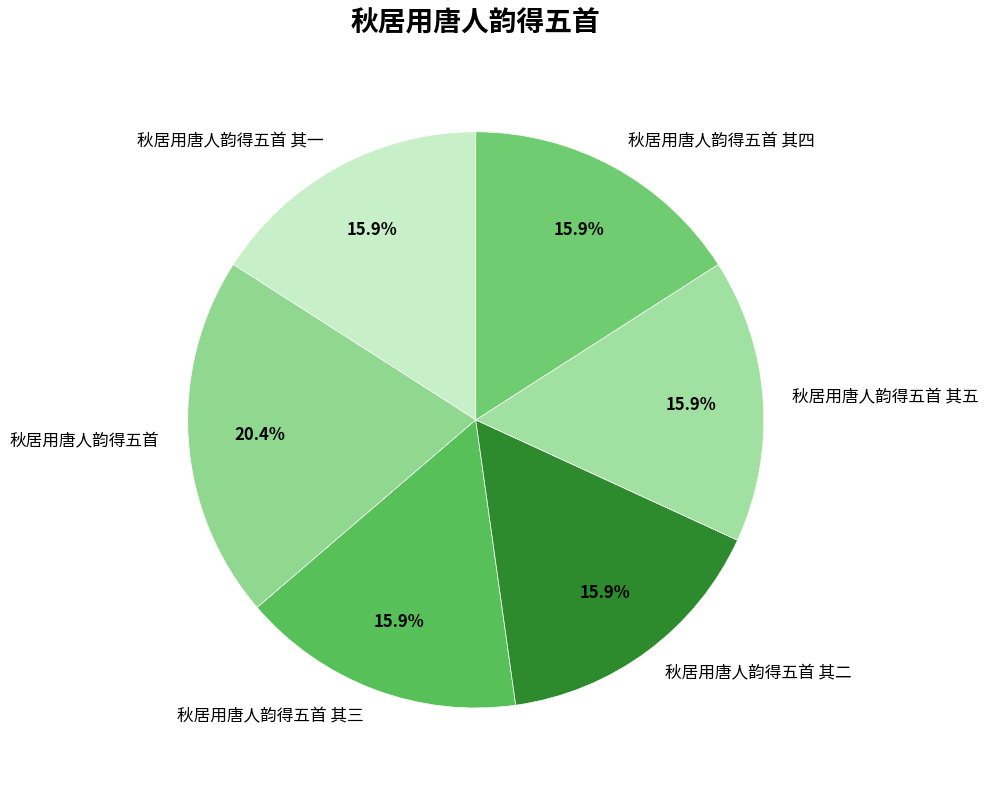

Does 秋居用唐人韵得五首 其三 represent more than half of the total?

No